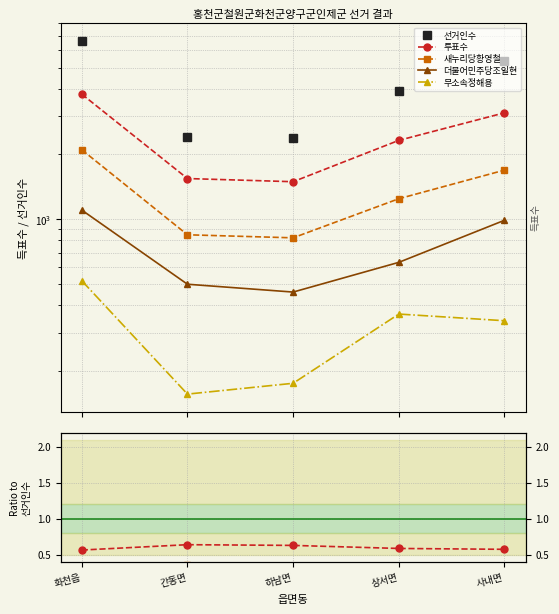

True or false: 더불어민주당조일현 and 무소속정해용 intersect in this chart.

False